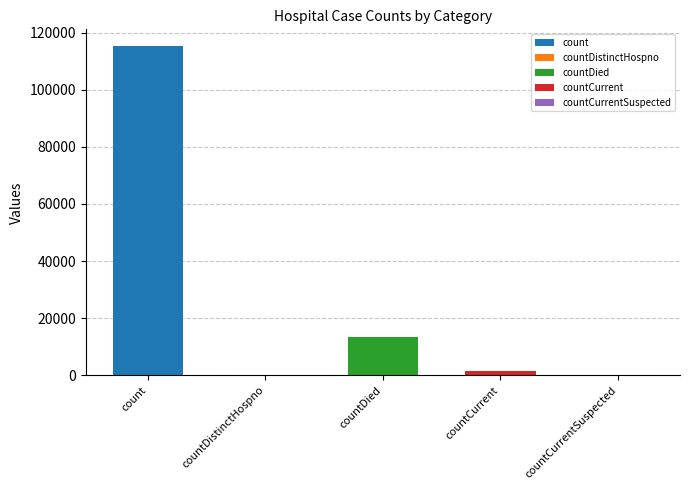

What is the change in value from countDistinctHospno to countDied?

+13343